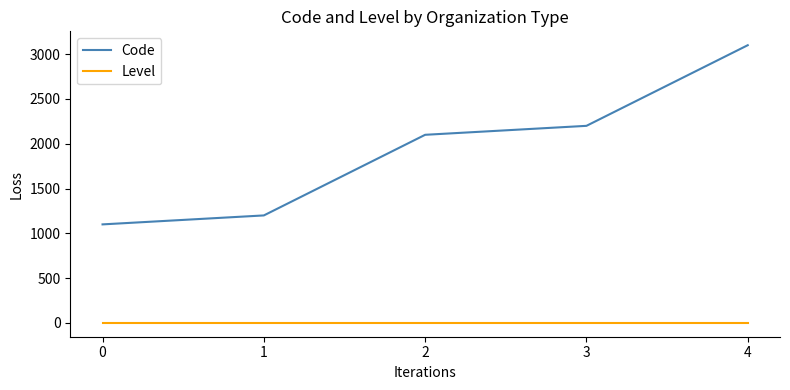

Which series has the widest spread of values?

Code